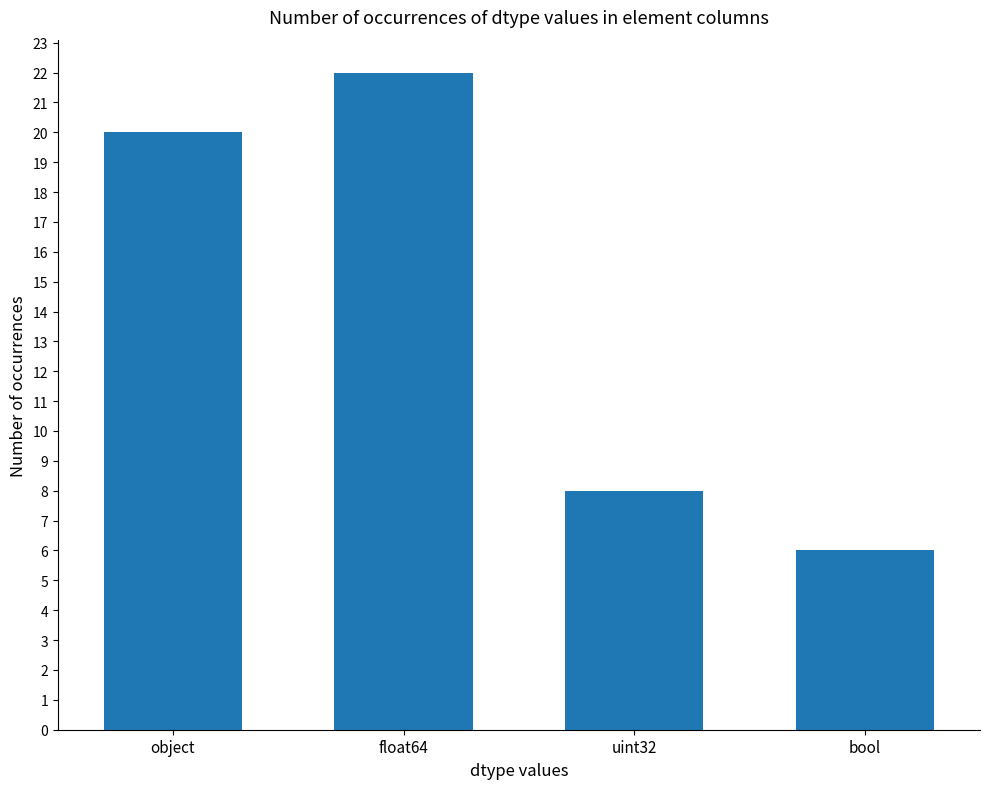

What is the sum of the values at float64 and uint32?

30